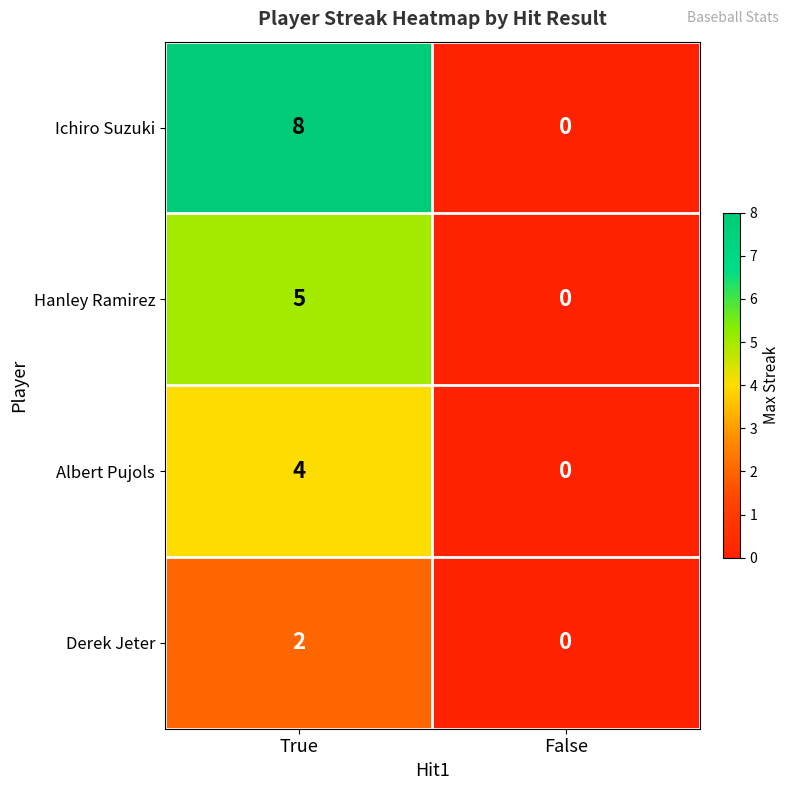

Which series has the largest range (max minus min)?

Ichiro Suzuki